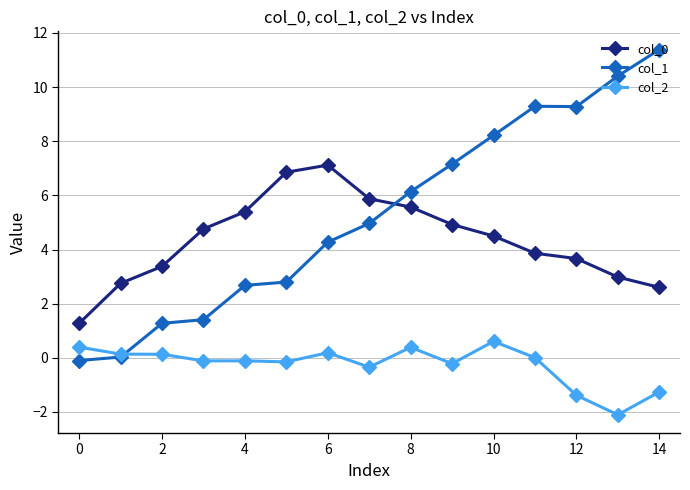

What is the smallest value displayed?

-2.1